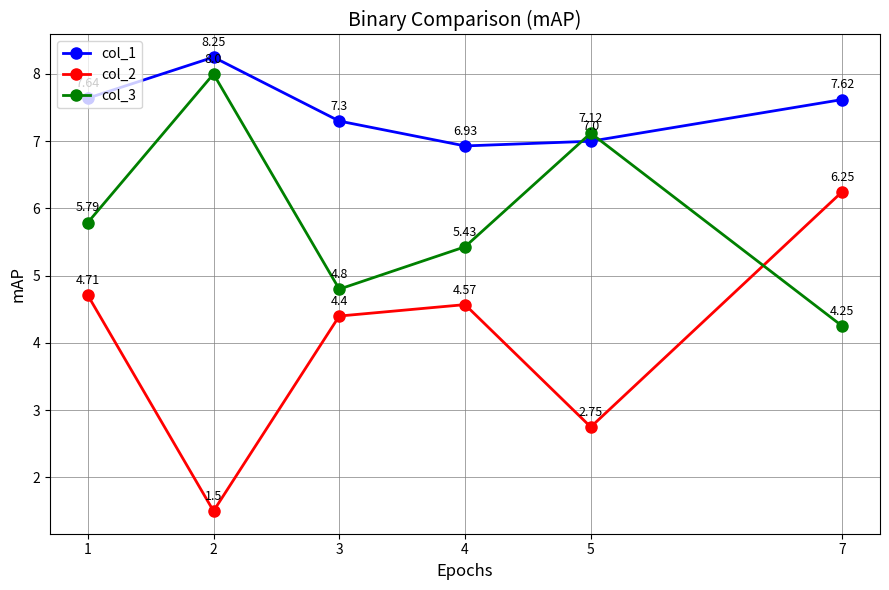

Is the value of col_2 at 7 greater than the value of col_1 at 4?

No